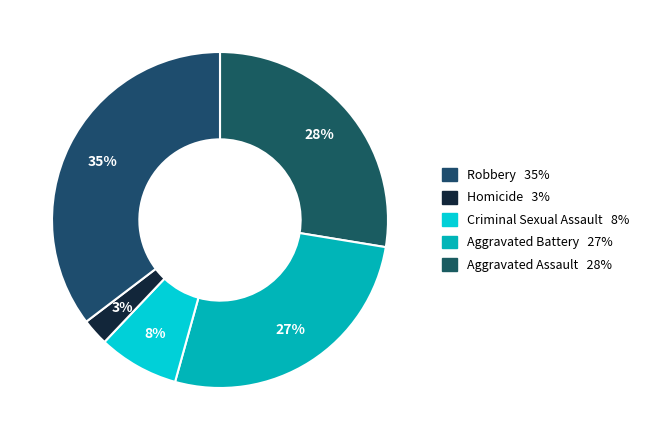

Rank the categories by value from highest to lowest.

Robbery, Aggravated Assault, Aggravated Battery, Criminal Sexual Assault, Homicide